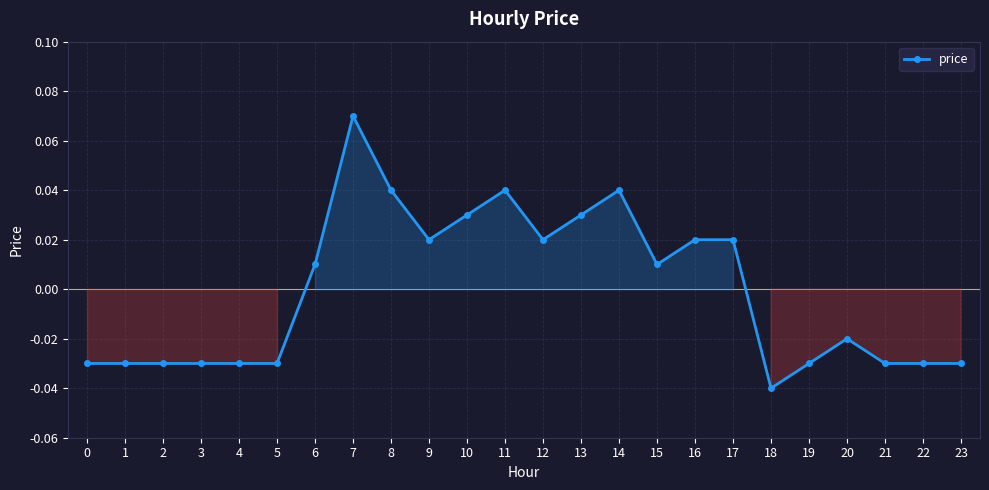

At which category does the chart reach its peak across all series?

7